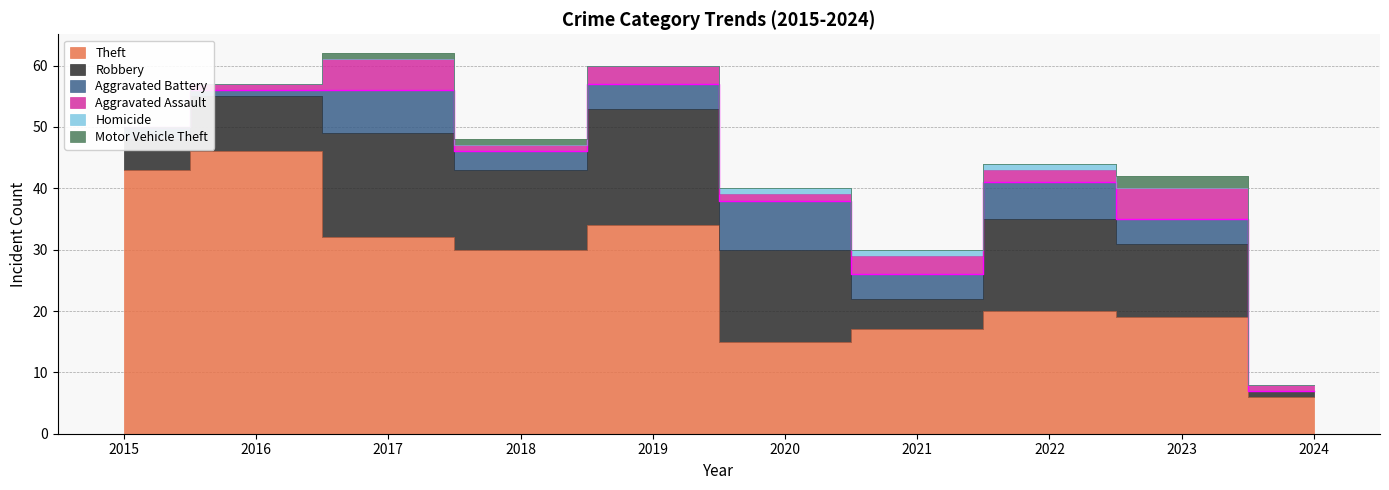

Which series has the widest spread of values?

Theft